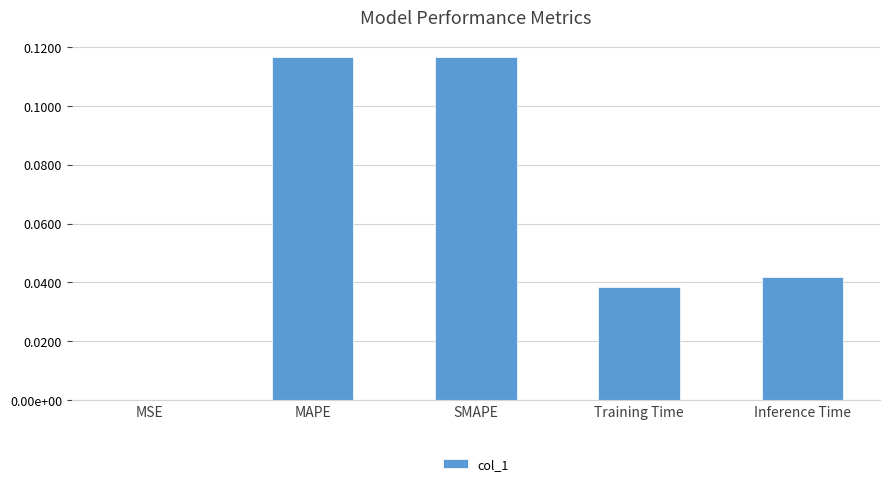

What is the label of the 2nd bar from the left?

MAPE